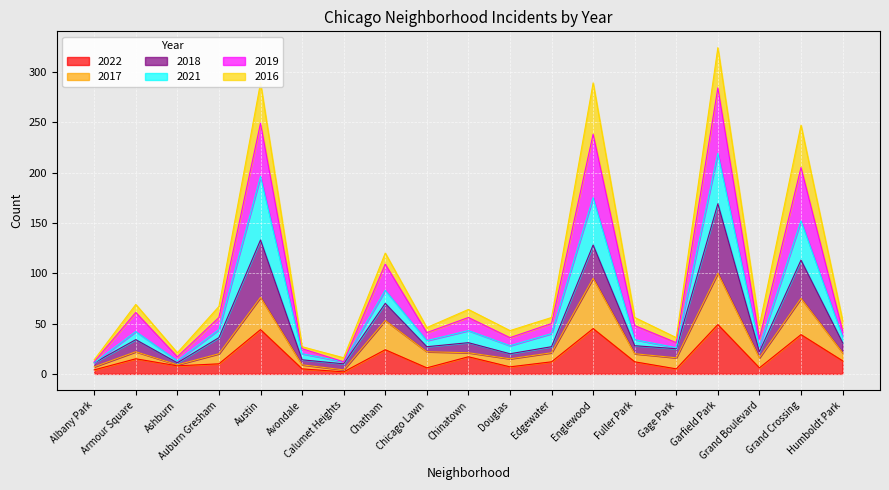

Which series has the widest spread of values?

2019